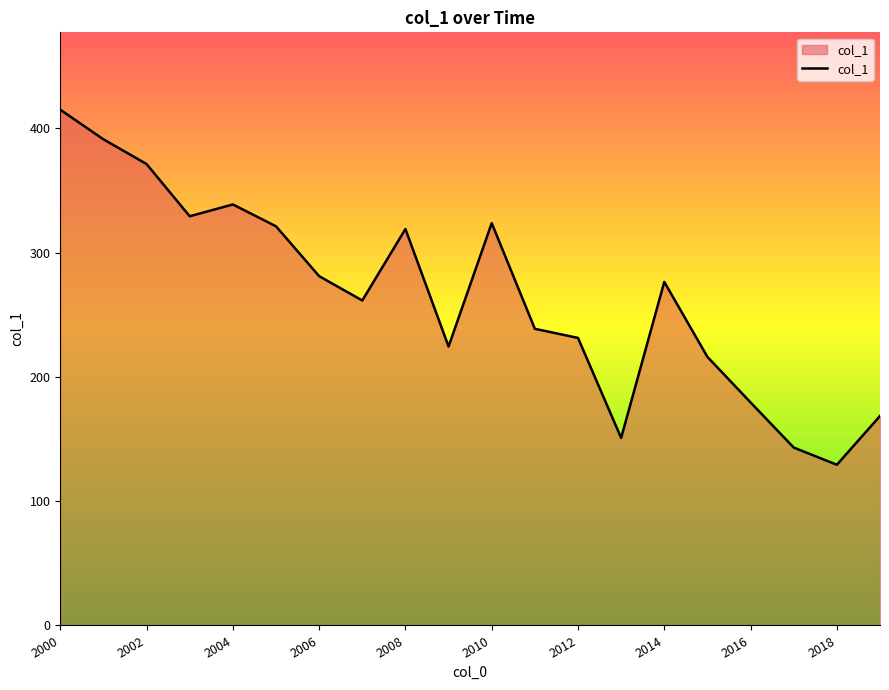

What is the smallest value displayed?

129.3